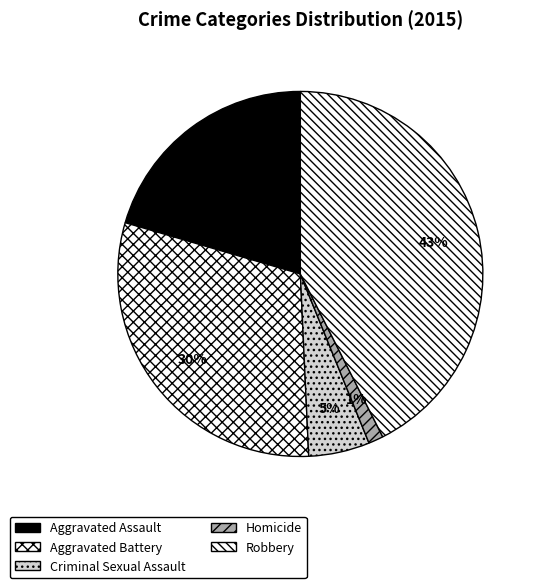

Which slice is the smallest?

Homicide